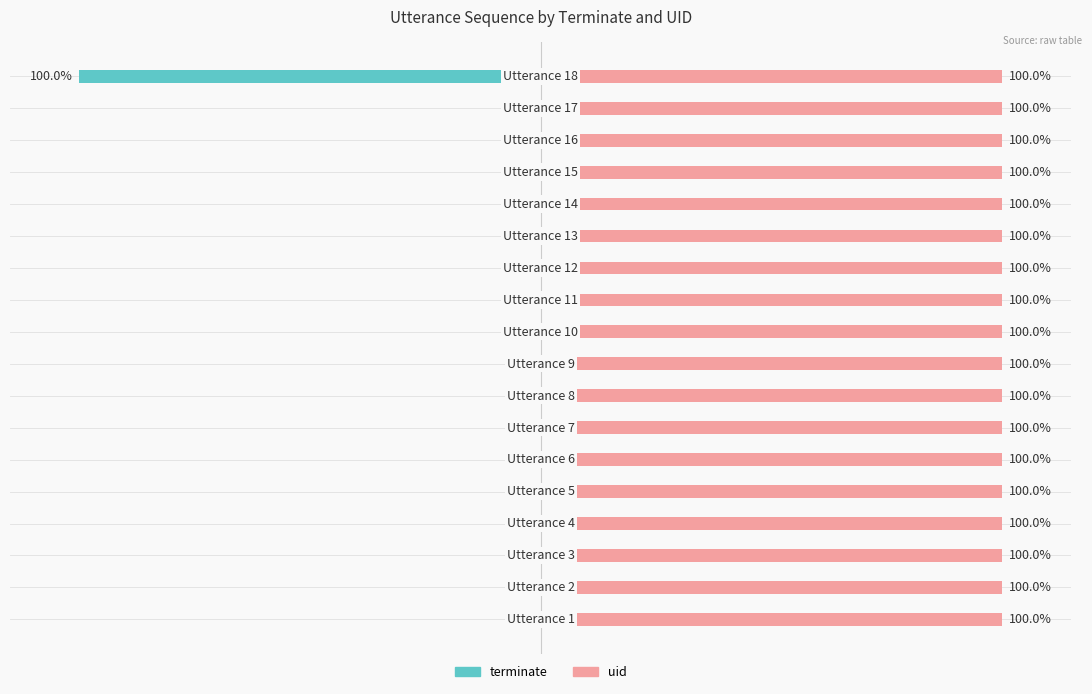

Which series has the largest range (max minus min)?

terminate